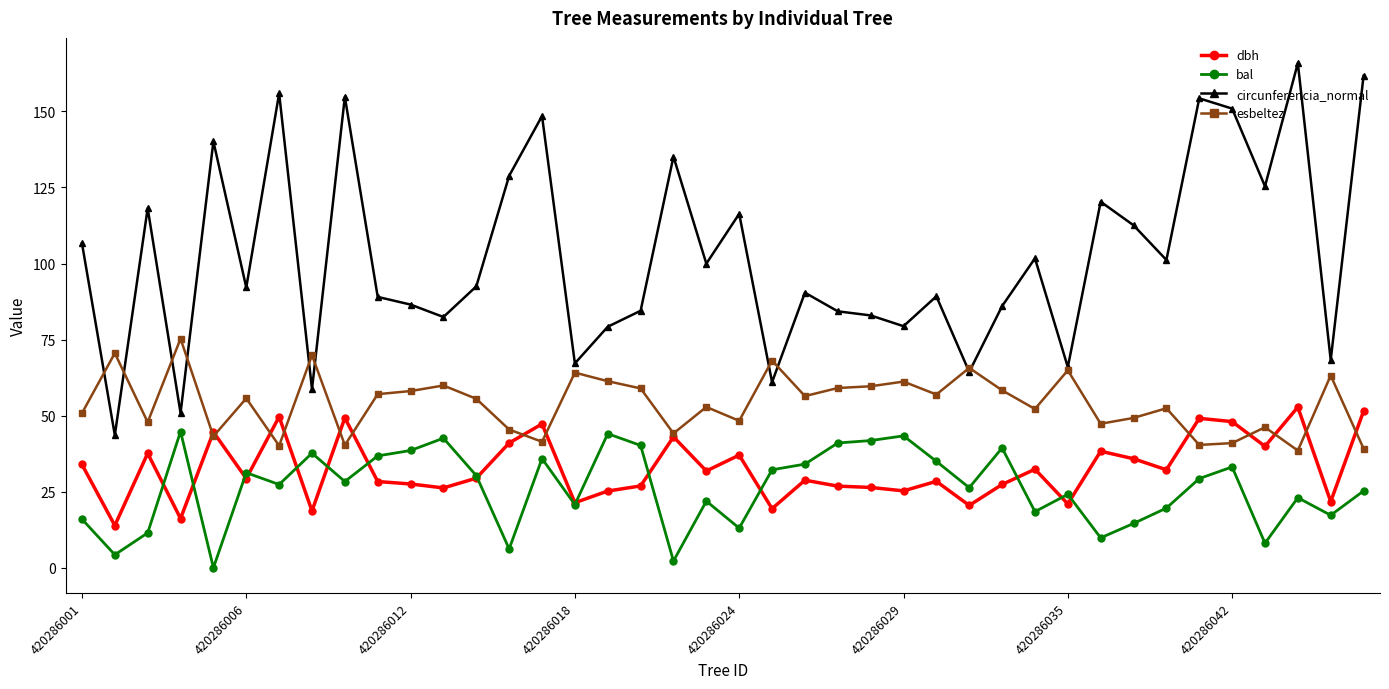

What is the greatest value displayed?

165.9